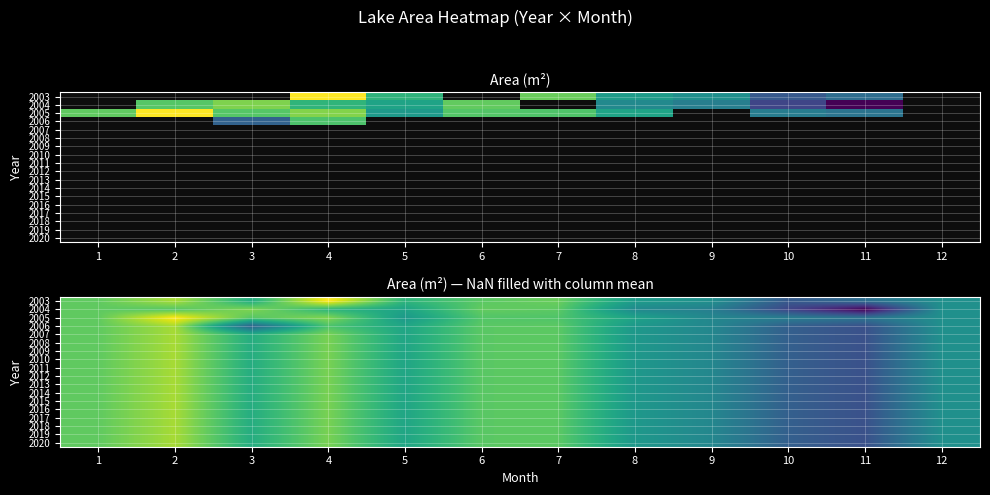

Between 7 and 3, which is larger?

7